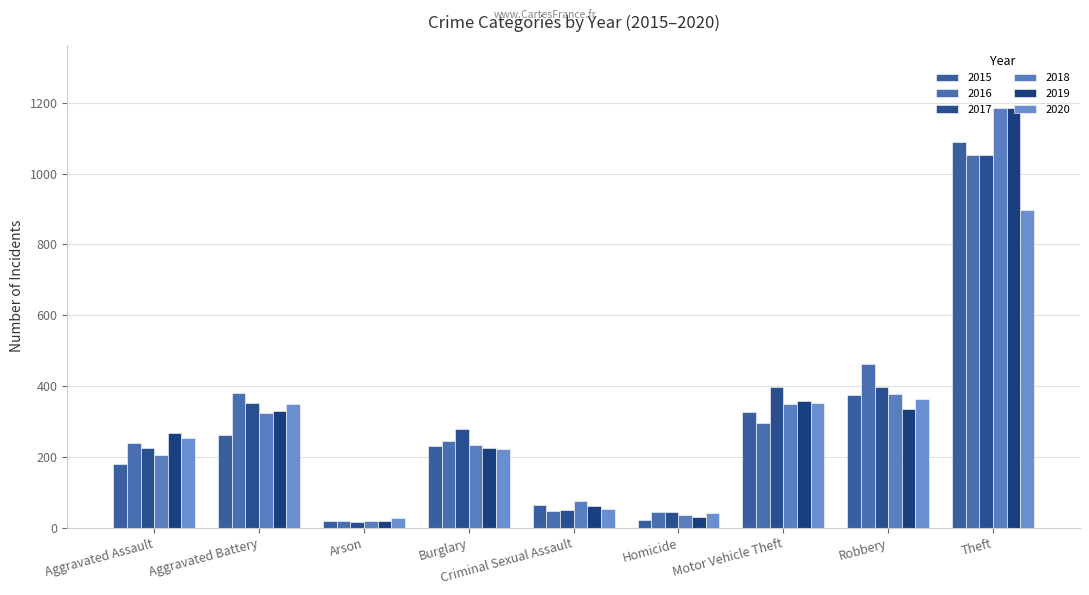

How many groups of bars are there?

9